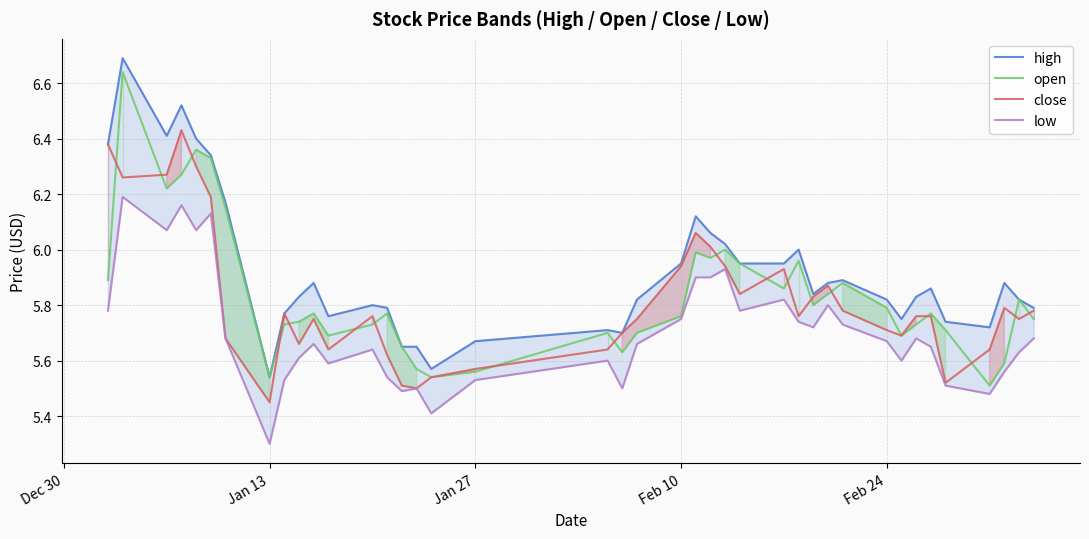

At which label is close closest to 5?

Jan 13